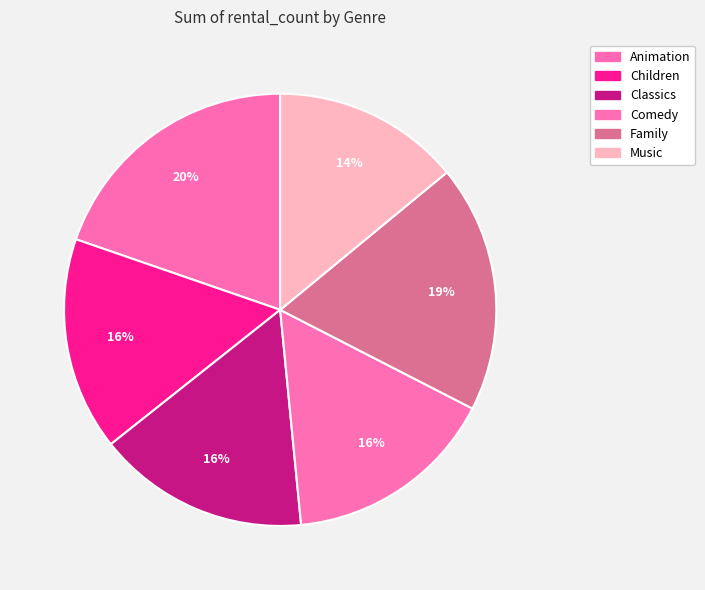

How many segments does this pie chart have?

6